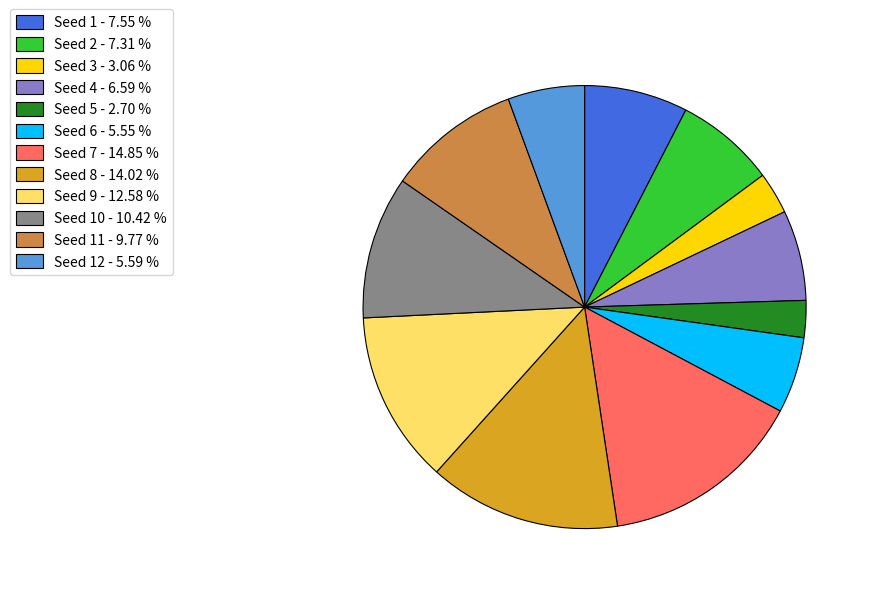

Do Seed 7 - 14.85 % and Seed 8 - 14.02 % together represent more than half of the pie?

No